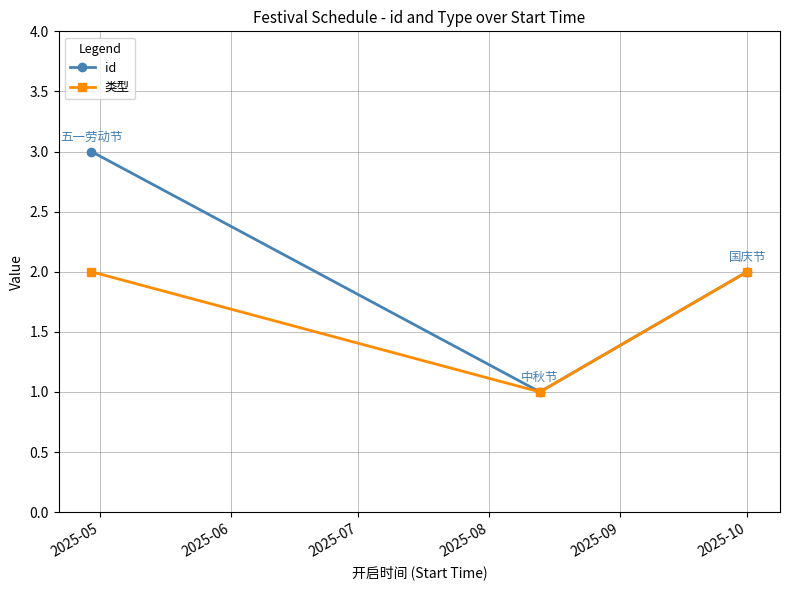

How many id values are between 1 and 3?

3